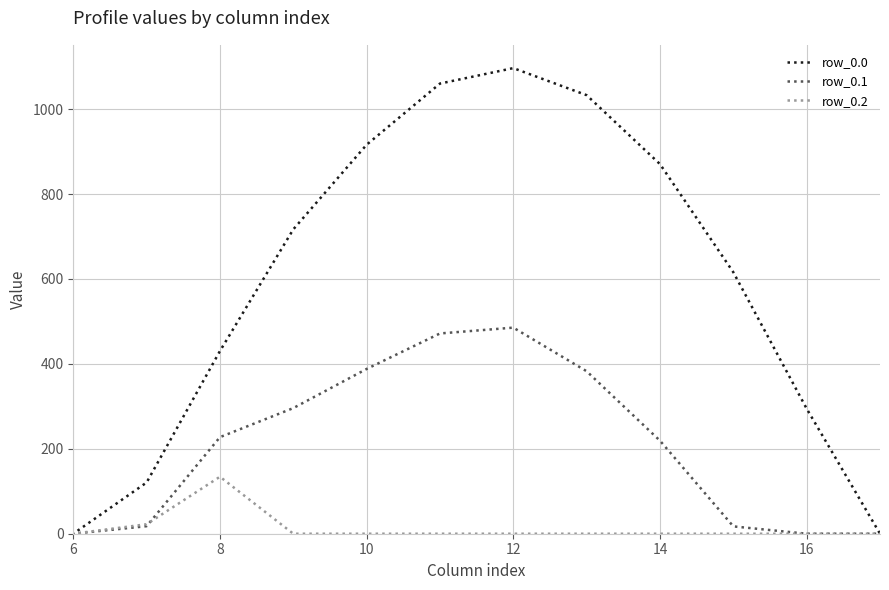

Which series has the widest spread of values?

row_0.0